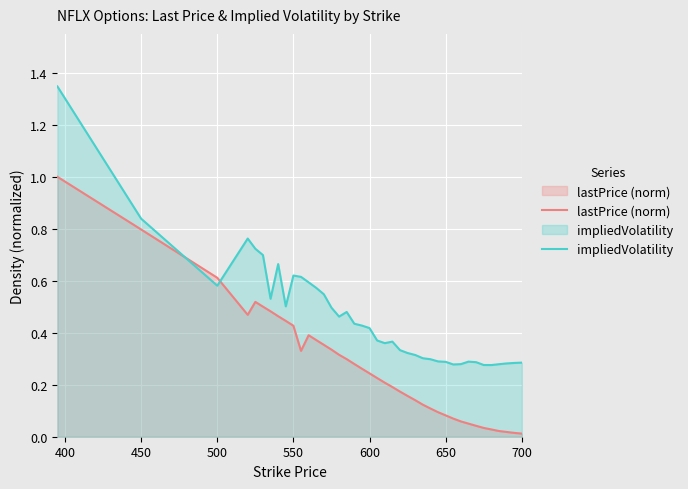

What is the maximum value for lastPrice (norm)?

1.0